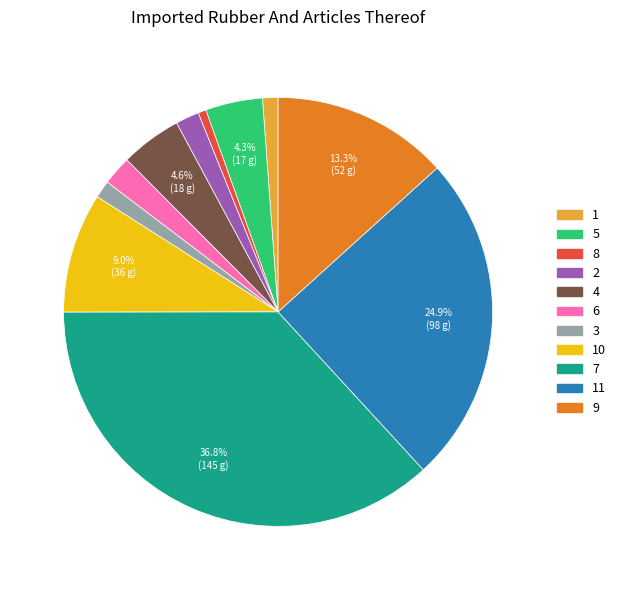

Does any single category account for the majority?

No